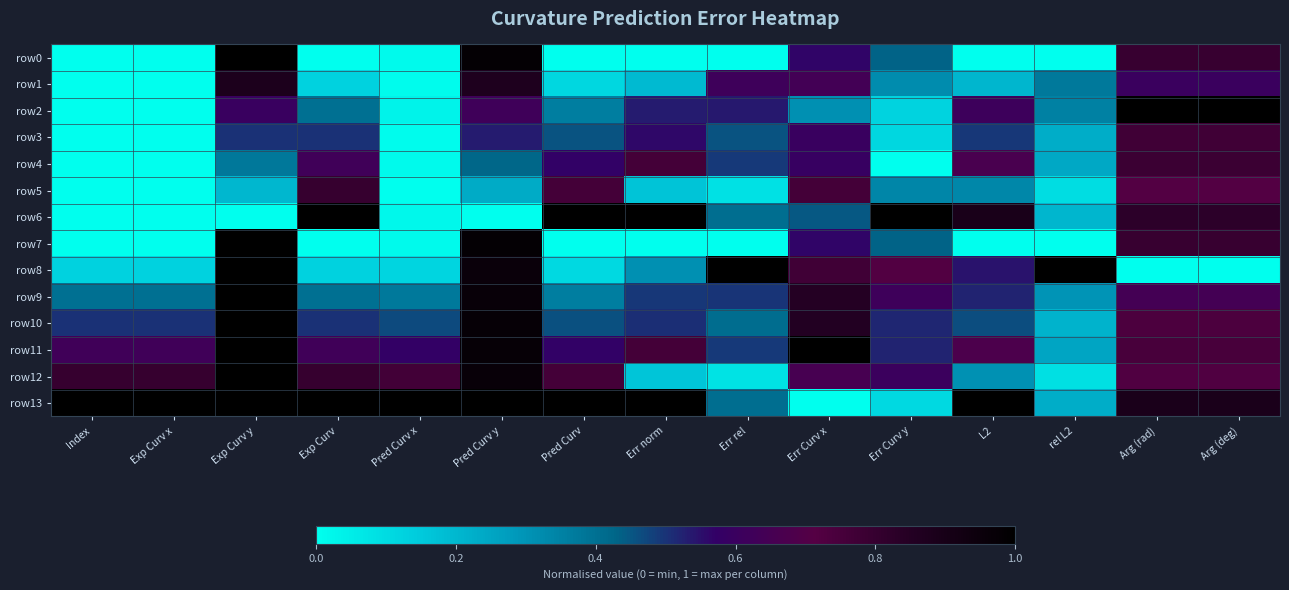

Reading left to right, what are all the values shown in this chart?

row0: Index=0.0	Exp Curv x=0.0	Exp Curv y=1.0	Exp Curv=0.0	Pred Curv x=0.0	Pred Curv y=1.0	Pred Curv=0.0	Err norm=0.0	Err rel=0.0	Err Curv x=0.6	Err Curv y=0.4	L2=0.0	rel L2=0.0	Arg (rad)=0.8	Arg (deg)=0.8
row1: Index=0.0	Exp Curv x=0.0	Exp Curv y=0.9	Exp Curv=0.1	Pred Curv x=0.0	Pred Curv y=0.9	Pred Curv=0.1	Err norm=0.2	Err rel=0.6	Err Curv x=0.6	Err Curv y=0.3	L2=0.2	rel L2=0.4	Arg (rad)=0.6	Arg (deg)=0.6
row2: Index=0.0	Exp Curv x=0.0	Exp Curv y=0.6	Exp Curv=0.4	Pred Curv x=0.0	Pred Curv y=0.6	Pred Curv=0.4	Err norm=0.5	Err rel=0.5	Err Curv x=0.3	Err Curv y=0.1	L2=0.6	rel L2=0.4	Arg (rad)=1.0	Arg (deg)=1.0
row3: Index=0.0	Exp Curv x=0.0	Exp Curv y=0.5	Exp Curv=0.5	Pred Curv x=0.0	Pred Curv y=0.5	Pred Curv=0.5	Err norm=0.6	Err rel=0.5	Err Curv x=0.6	Err Curv y=0.1	L2=0.5	rel L2=0.2	Arg (rad)=0.8	Arg (deg)=0.8
row4: Index=0.0	Exp Curv x=0.0	Exp Curv y=0.4	Exp Curv=0.6	Pred Curv x=0.0	Pred Curv y=0.4	Pred Curv=0.6	Err norm=0.8	Err rel=0.5	Err Curv x=0.6	Err Curv y=0.0	L2=0.7	rel L2=0.2	Arg (rad)=0.8	Arg (deg)=0.8
row5: Index=0.0	Exp Curv x=0.0	Exp Curv y=0.2	Exp Curv=0.8	Pred Curv x=0.0	Pred Curv y=0.2	Pred Curv=0.8	Err norm=0.2	Err rel=0.1	Err Curv x=0.8	Err Curv y=0.3	L2=0.3	rel L2=0.1	Arg (rad)=0.7	Arg (deg)=0.7
row6: Index=0.0	Exp Curv x=0.0	Exp Curv y=0.0	Exp Curv=1.0	Pred Curv x=0.0	Pred Curv y=0.0	Pred Curv=1.0	Err norm=1.0	Err rel=0.4	Err Curv x=0.4	Err Curv y=1.0	L2=0.9	rel L2=0.2	Arg (rad)=0.8	Arg (deg)=0.8
row7: Index=0.0	Exp Curv x=0.0	Exp Curv y=1.0	Exp Curv=0.0	Pred Curv x=0.0	Pred Curv y=1.0	Pred Curv=0.0	Err norm=0.0	Err rel=0.0	Err Curv x=0.6	Err Curv y=0.4	L2=0.0	rel L2=0.0	Arg (rad)=0.8	Arg (deg)=0.8
row8: Index=0.1	Exp Curv x=0.1	Exp Curv y=1.0	Exp Curv=0.1	Pred Curv x=0.1	Pred Curv y=1.0	Pred Curv=0.1	Err norm=0.3	Err rel=1.0	Err Curv x=0.8	Err Curv y=0.7	L2=0.5	rel L2=1.0	Arg (rad)=0.0	Arg (deg)=0.0
row9: Index=0.4	Exp Curv x=0.4	Exp Curv y=1.0	Exp Curv=0.4	Pred Curv x=0.4	Pred Curv y=1.0	Pred Curv=0.4	Err norm=0.5	Err rel=0.5	Err Curv x=0.9	Err Curv y=0.6	L2=0.5	rel L2=0.3	Arg (rad)=0.6	Arg (deg)=0.6
row10: Index=0.5	Exp Curv x=0.5	Exp Curv y=1.0	Exp Curv=0.5	Pred Curv x=0.5	Pred Curv y=1.0	Pred Curv=0.5	Err norm=0.5	Err rel=0.4	Err Curv x=0.9	Err Curv y=0.5	L2=0.5	rel L2=0.2	Arg (rad)=0.7	Arg (deg)=0.7
row11: Index=0.6	Exp Curv x=0.6	Exp Curv y=1.0	Exp Curv=0.6	Pred Curv x=0.6	Pred Curv y=1.0	Pred Curv=0.6	Err norm=0.8	Err rel=0.5	Err Curv x=1.0	Err Curv y=0.5	L2=0.7	rel L2=0.3	Arg (rad)=0.7	Arg (deg)=0.7
row12: Index=0.8	Exp Curv x=0.8	Exp Curv y=1.0	Exp Curv=0.8	Pred Curv x=0.8	Pred Curv y=1.0	Pred Curv=0.8	Err norm=0.2	Err rel=0.1	Err Curv x=0.7	Err Curv y=0.6	L2=0.3	rel L2=0.1	Arg (rad)=0.7	Arg (deg)=0.7
row13: Index=1.0	Exp Curv x=1.0	Exp Curv y=1.0	Exp Curv=1.0	Pred Curv x=1.0	Pred Curv y=1.0	Pred Curv=1.0	Err norm=1.0	Err rel=0.4	Err Curv x=0.0	Err Curv y=0.1	L2=1.0	rel L2=0.2	Arg (rad)=0.9	Arg (deg)=0.9